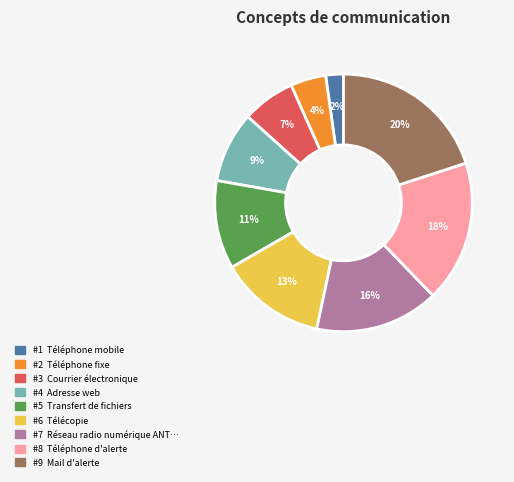

To the nearest percent, what is the difference between the largest and smallest slice percentages?

18%